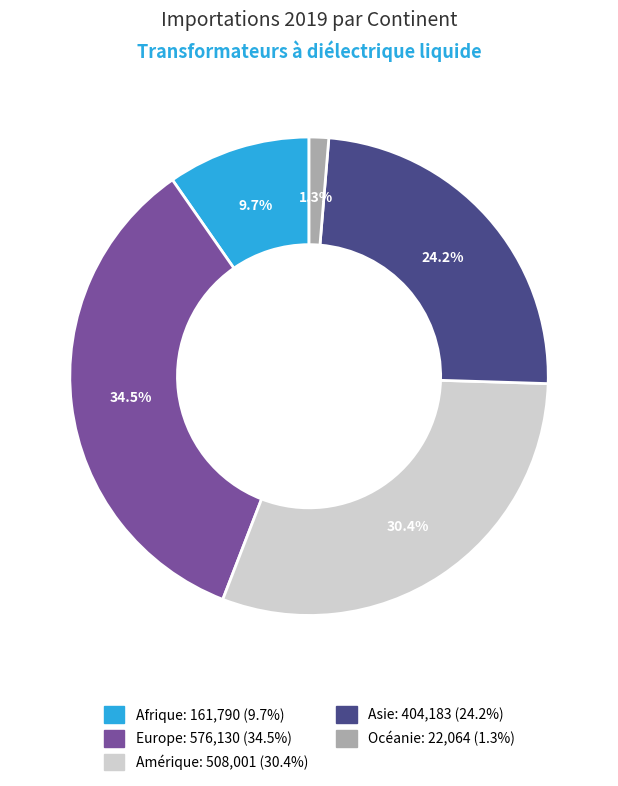

Which has a higher value, Océanie or Asie?

Asie